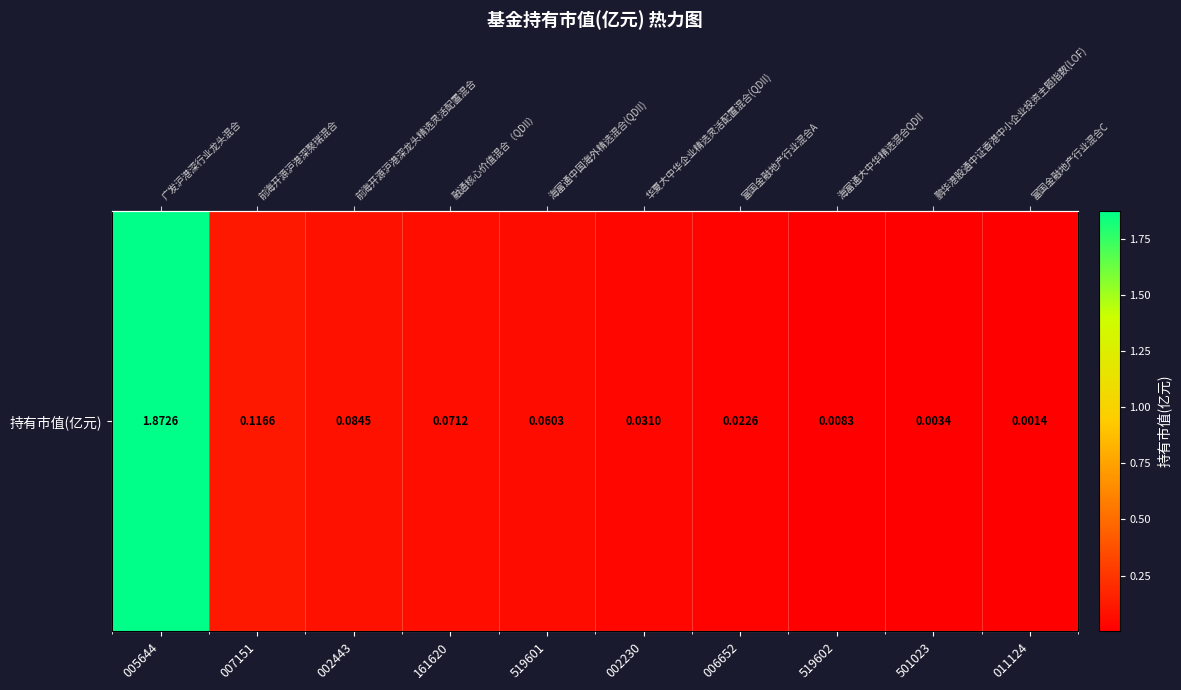

List the labels in order of value, largest first.

005644, 007151, 002443, 161620, 519601, 002230, 006652, 519602, 501023, 011124